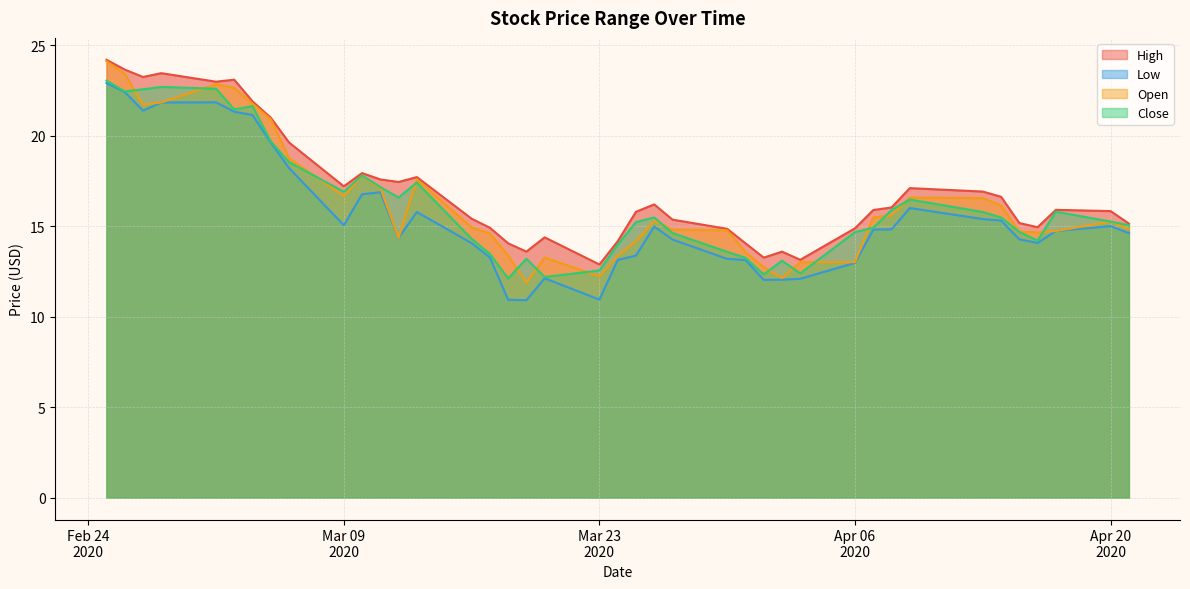

What is the highest value of the Open series?

24.1